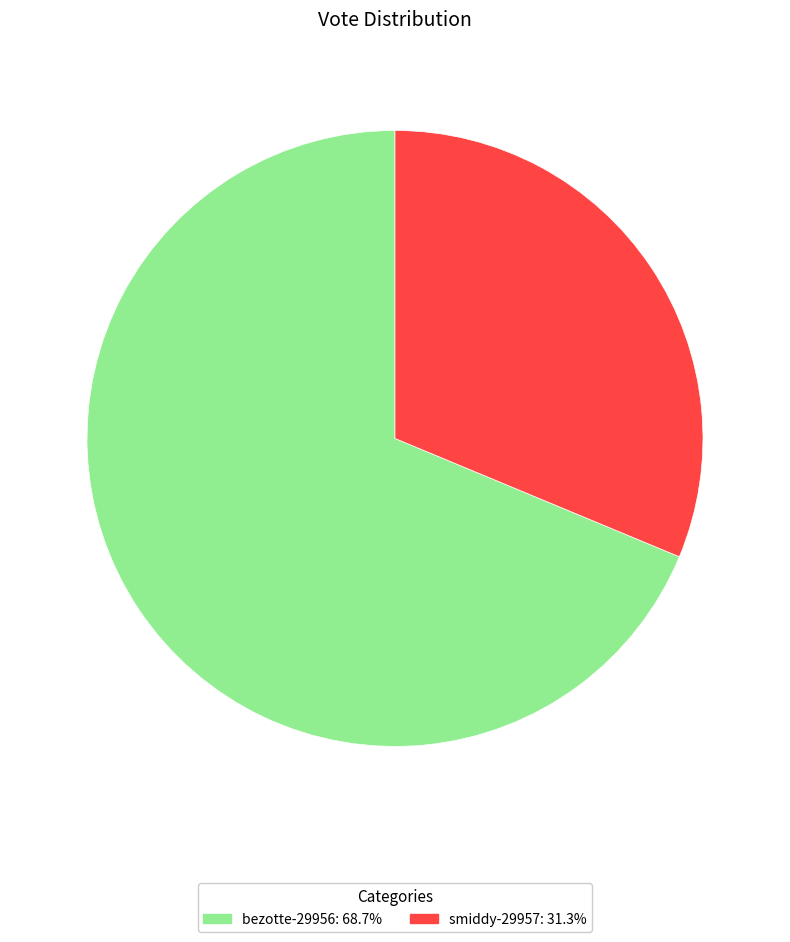

Combined, do smiddy-29957 and bezotte-29956 account for over 50%?

Yes